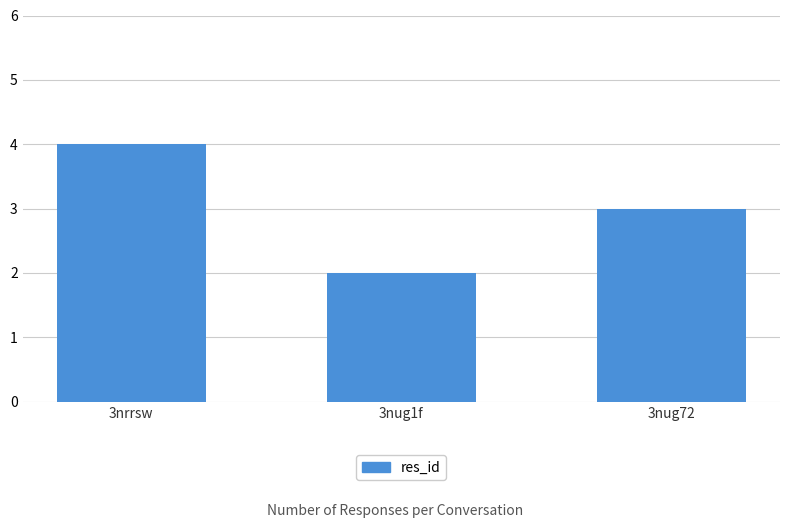

What value does the data have at 3nug1f?

2